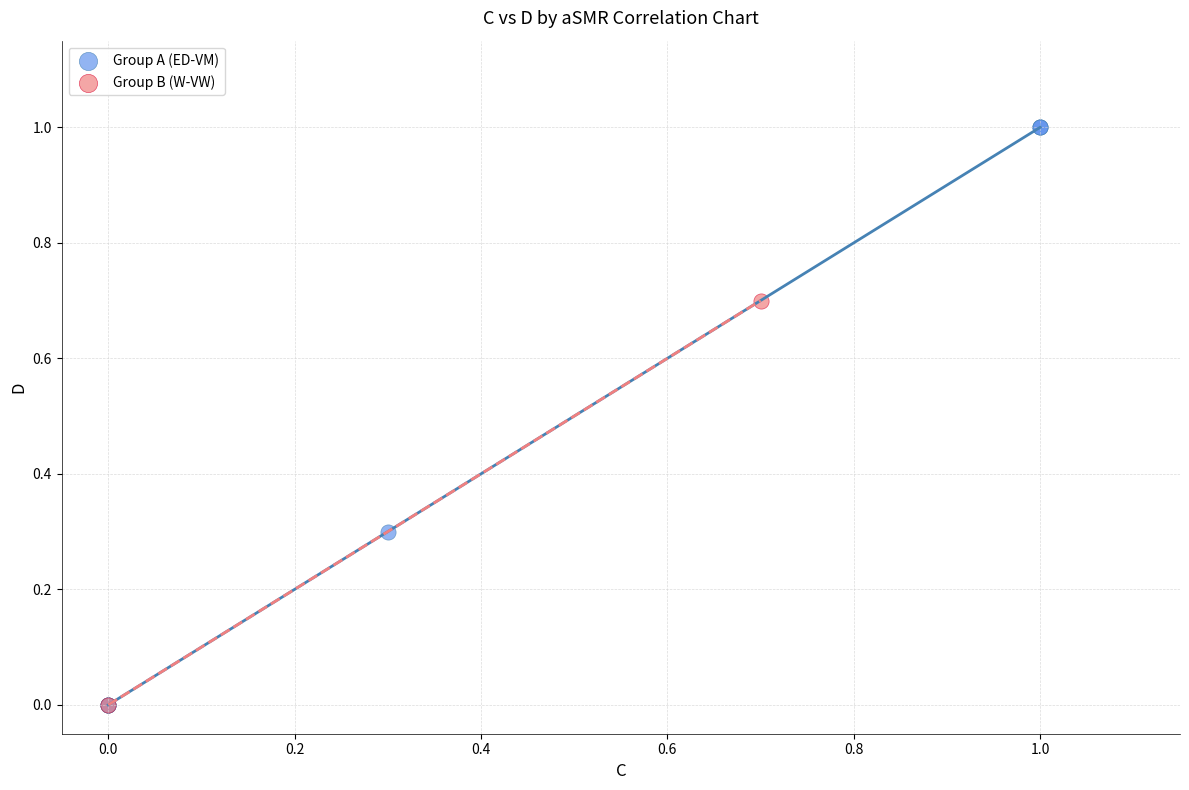

Which series has the widest spread of Y values?

Group A (ED-VM)